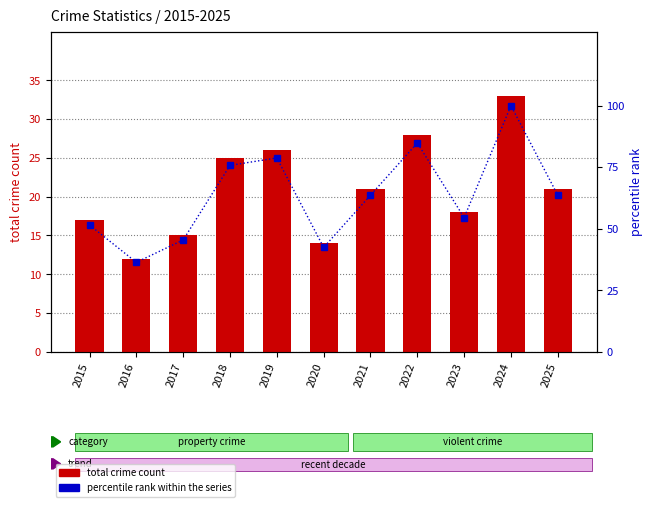

Does the chart contain stacked bars?

No